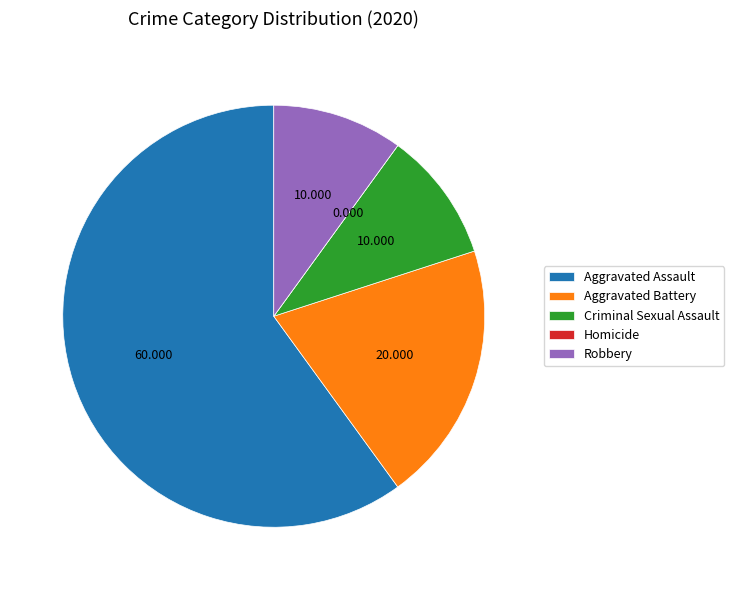

Which has a higher value, Robbery or Aggravated Assault?

Aggravated Assault